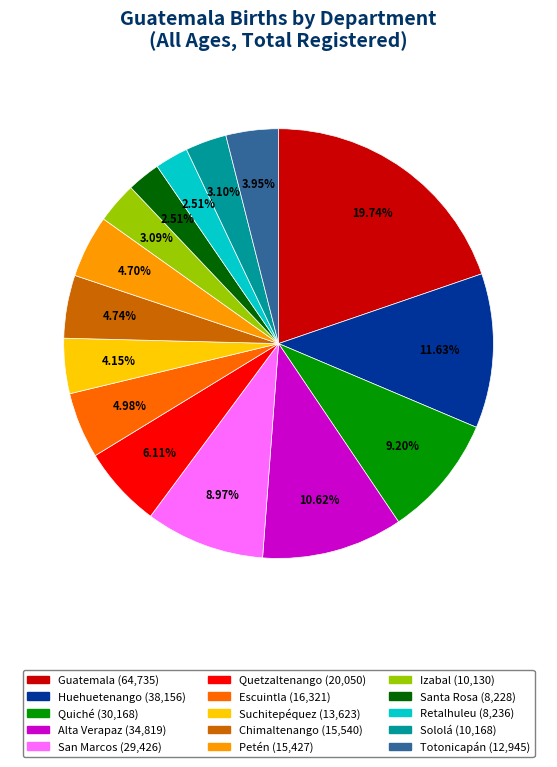

Does Sololá account for over 50% of the chart?

No